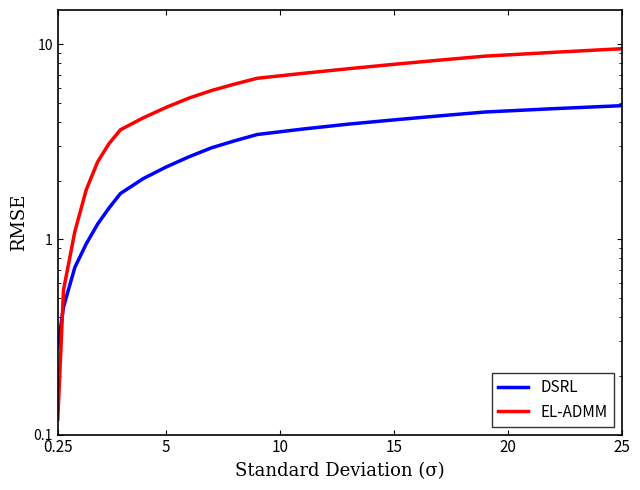

Reading right to left, extract all data points from this chart.

DSRL: 4.8	4.7	4.5	4.3	4.1	3.9	3.7	3.5	3.2	3.0	2.6	2.4	2.0	1.7	1.4	1.2	0.9	0.7	0.5	0.3
EL-ADMM: 9.5	9.1	8.7	8.3	7.9	7.5	7.1	6.7	6.2	5.8	5.3	4.8	4.2	3.6	3.1	2.5	1.8	1.1	0.6	0.1